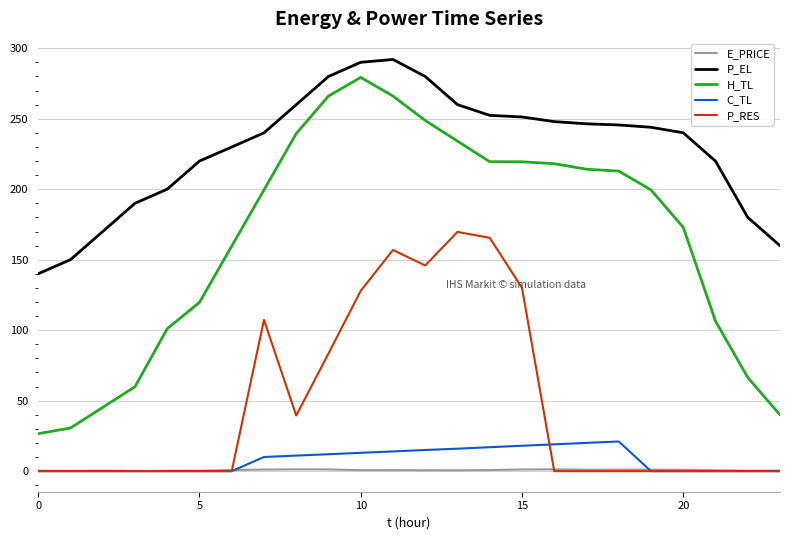

Which series has the largest total across all categories?

P_EL